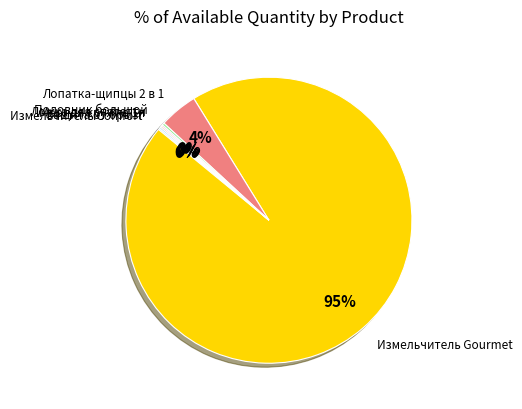

The Лопатка-щипцы 2 в 1 slice represents 13% of the pie. True or false?

False